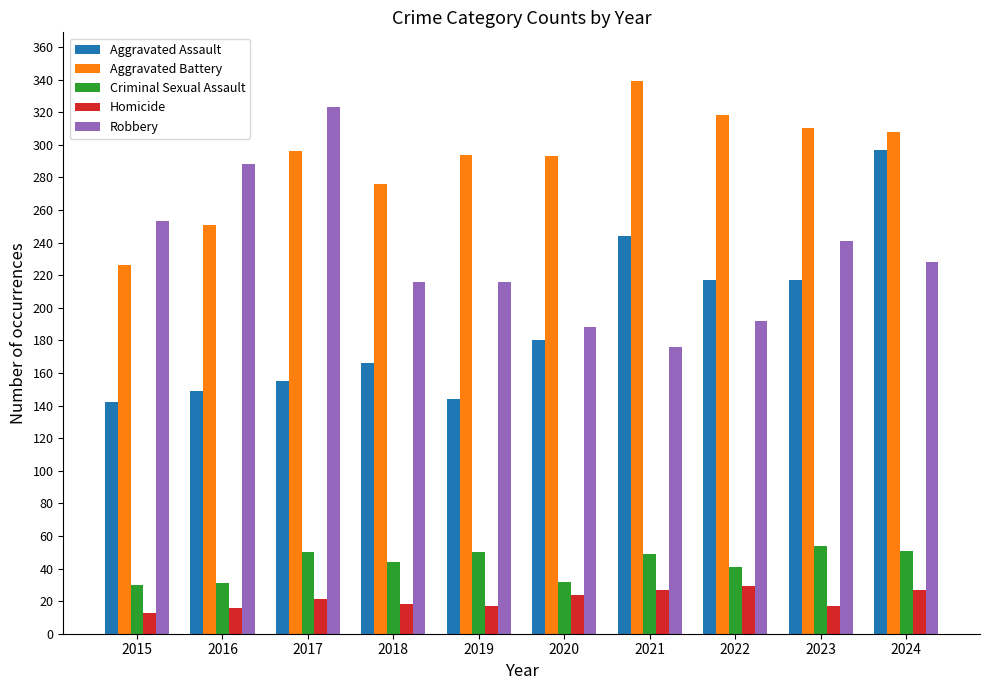

How many bars are there in each group?

5